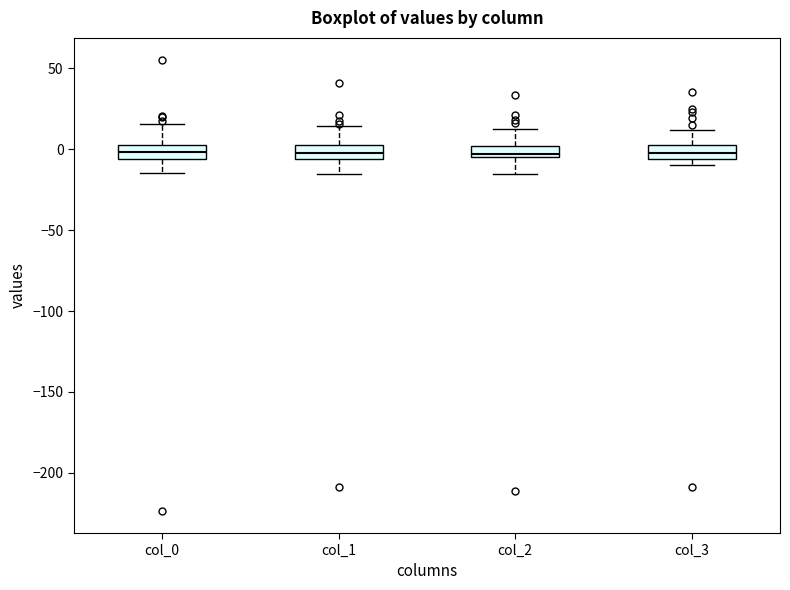

Where is the lower edge of the box for col_2 on the y-axis? The values are not printed on the chart, so give them approximately, as read against the axis.

-5